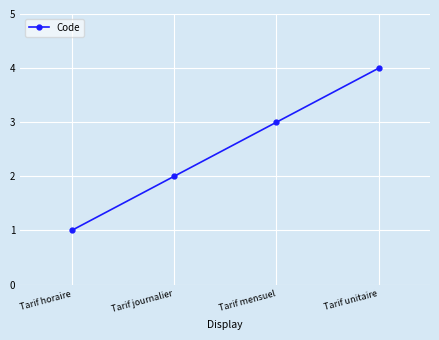

Approximately how many times larger is the value at Tarif unitaire compared to Tarif horaire?

4.0